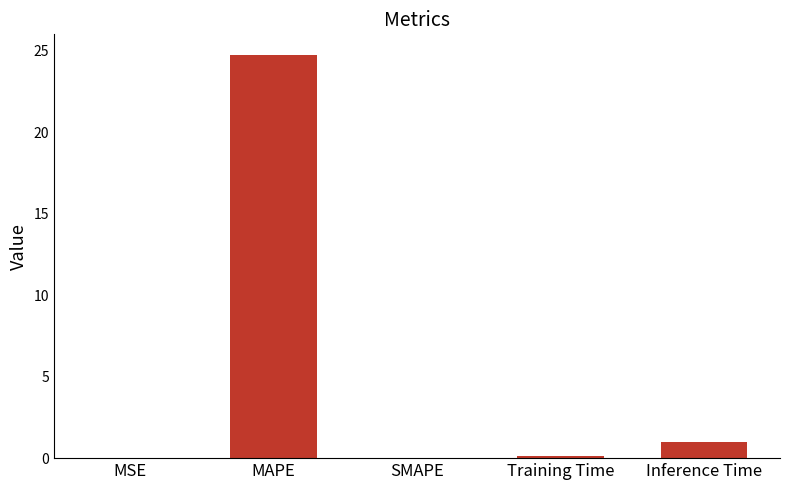

Which has a higher value, Training Time or Inference Time?

Inference Time